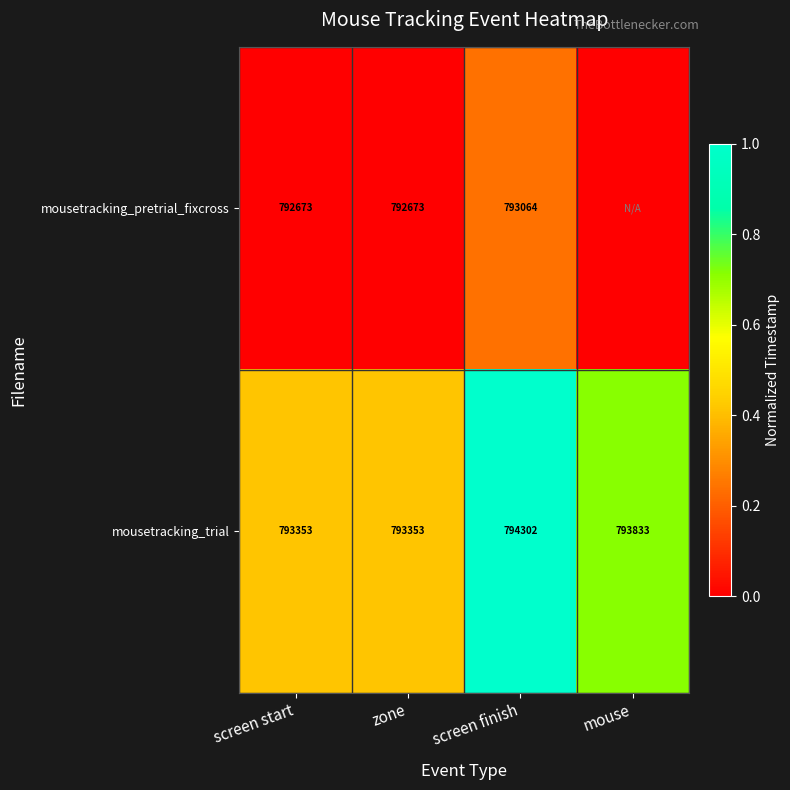

Is the value of mousetracking_trial at mouse greater than the value of mousetracking_pretrial_fixcross at zone?

Yes